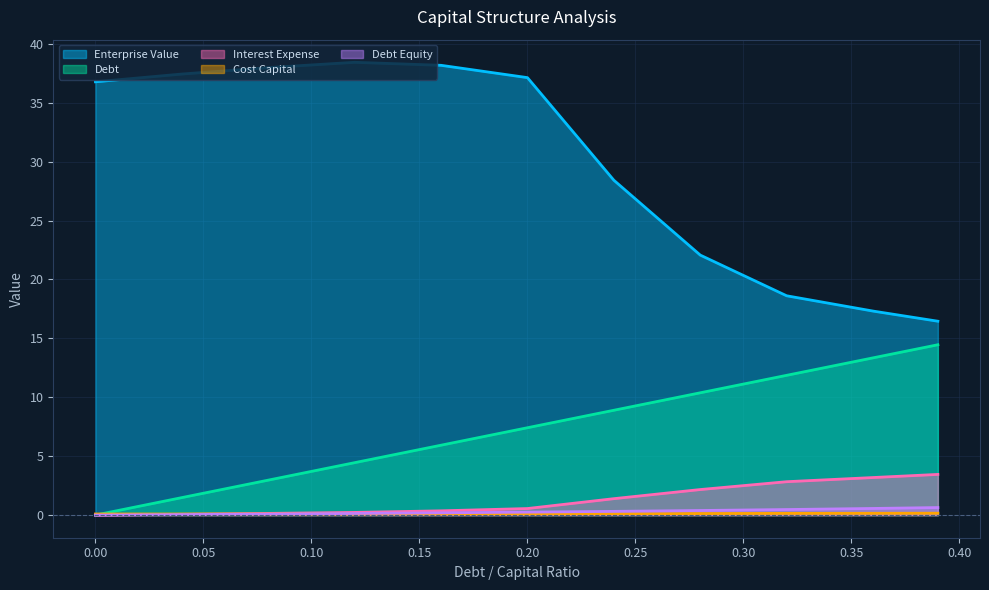

What is the label of the 5th point from the right?

0.24